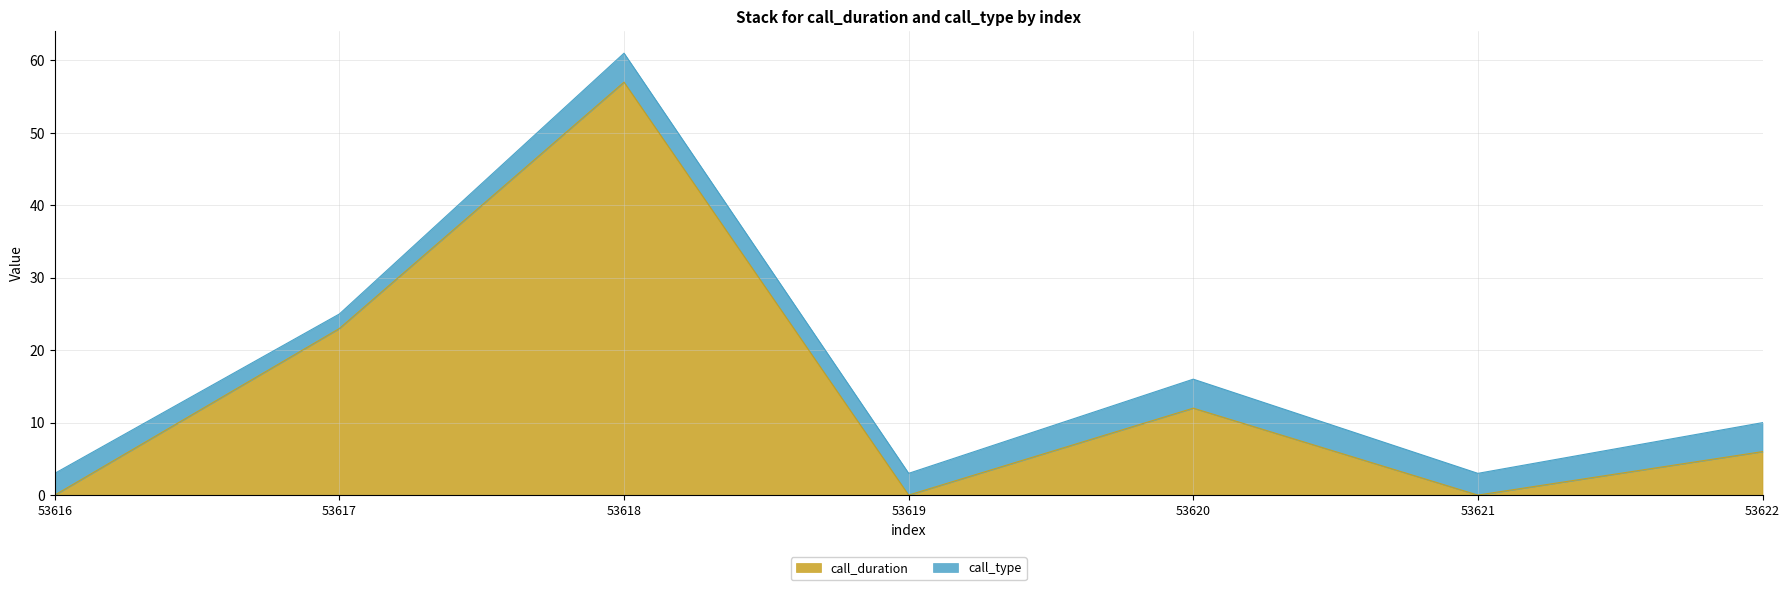

Is it true that the value at 53621 is 25?

False